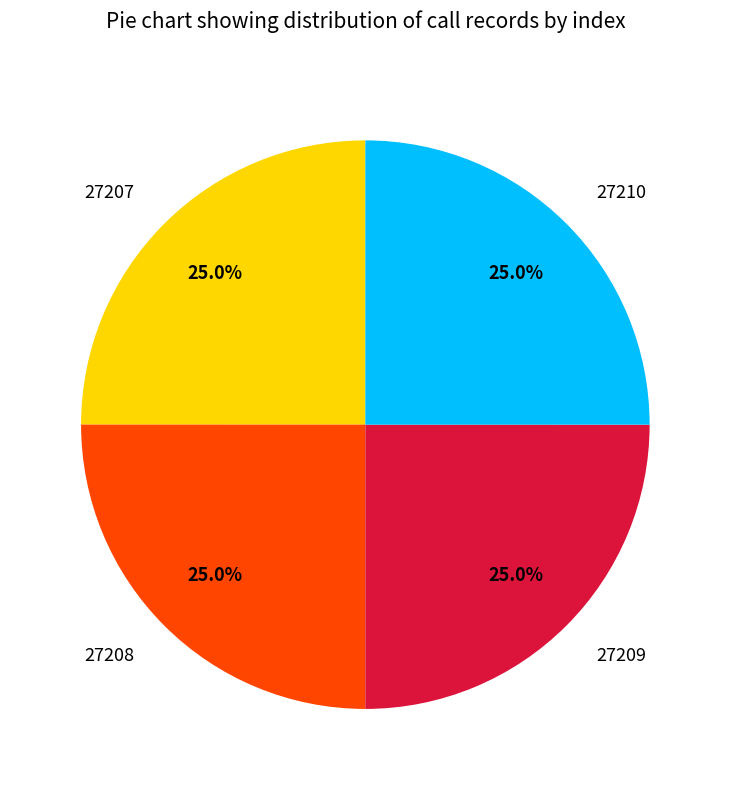

The 27209 slice represents 14% of the pie. True or false?

False